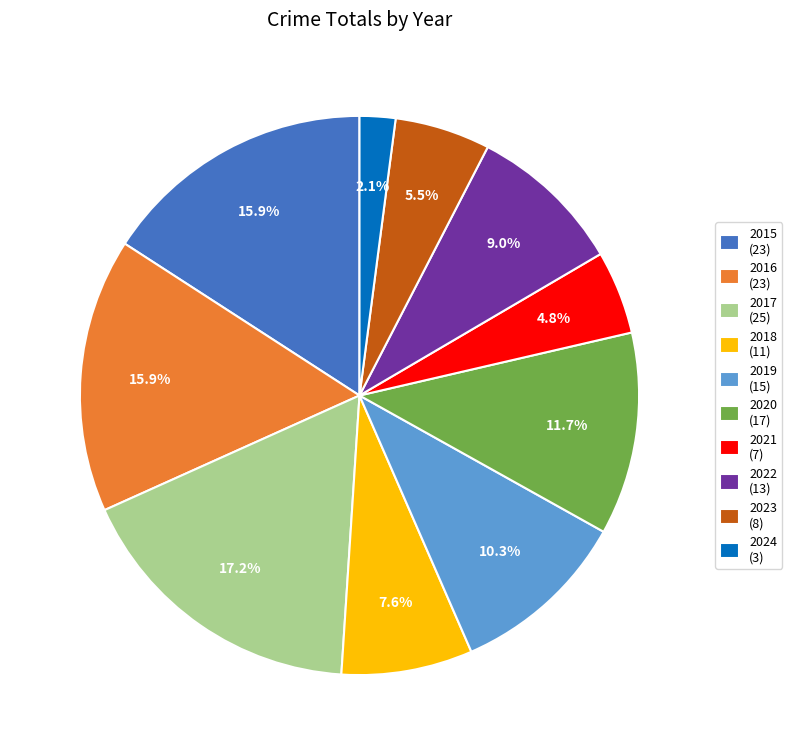

Approximately how many times larger is the value at 2023 (8) compared to 2016 (23)?

0.3